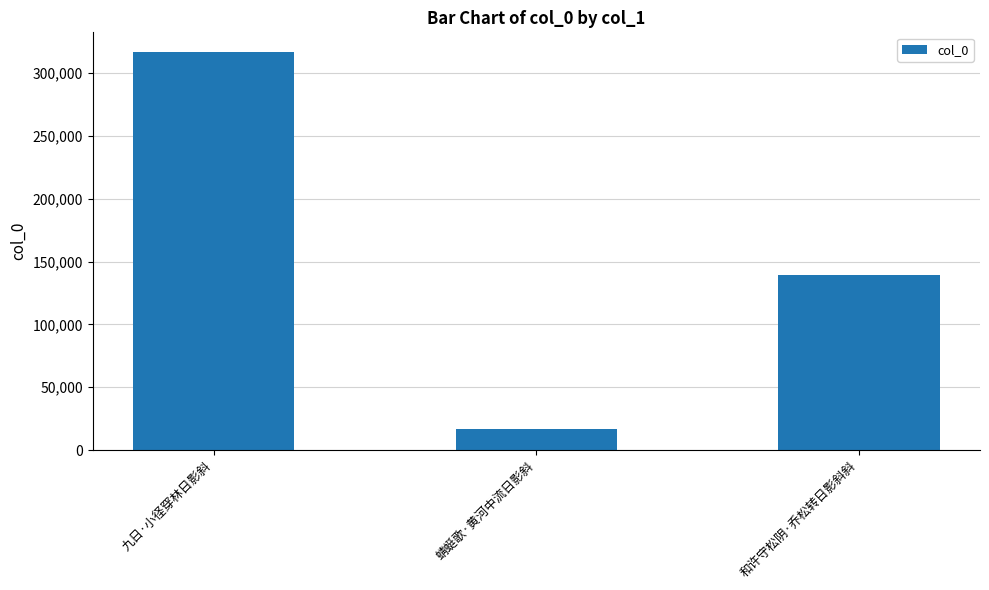

True or false: the data shows 197001 at 九日·小径穿林日影斜.

False